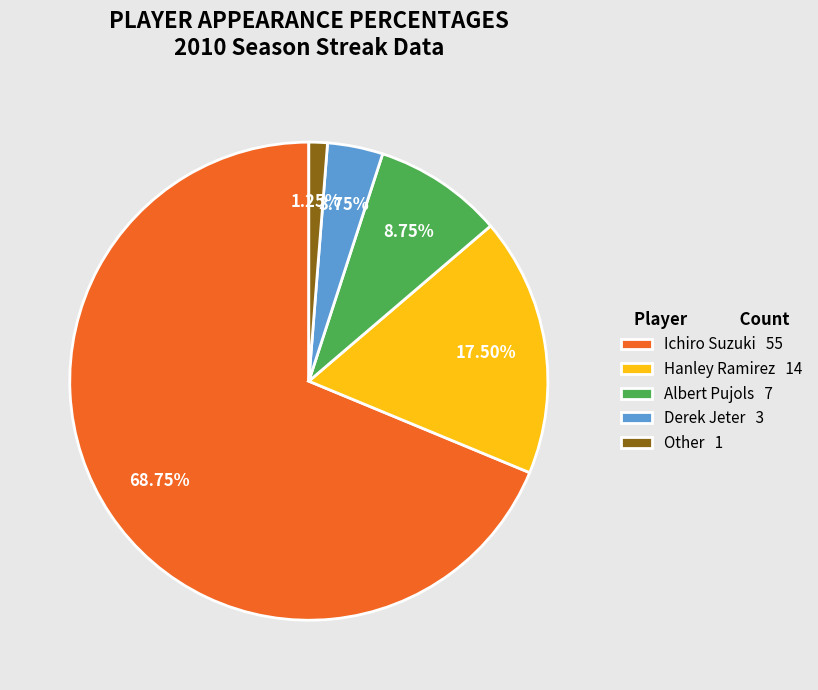

What percentage do Hanley Ramirez and Ichiro Suzuki together represent?

86.2%